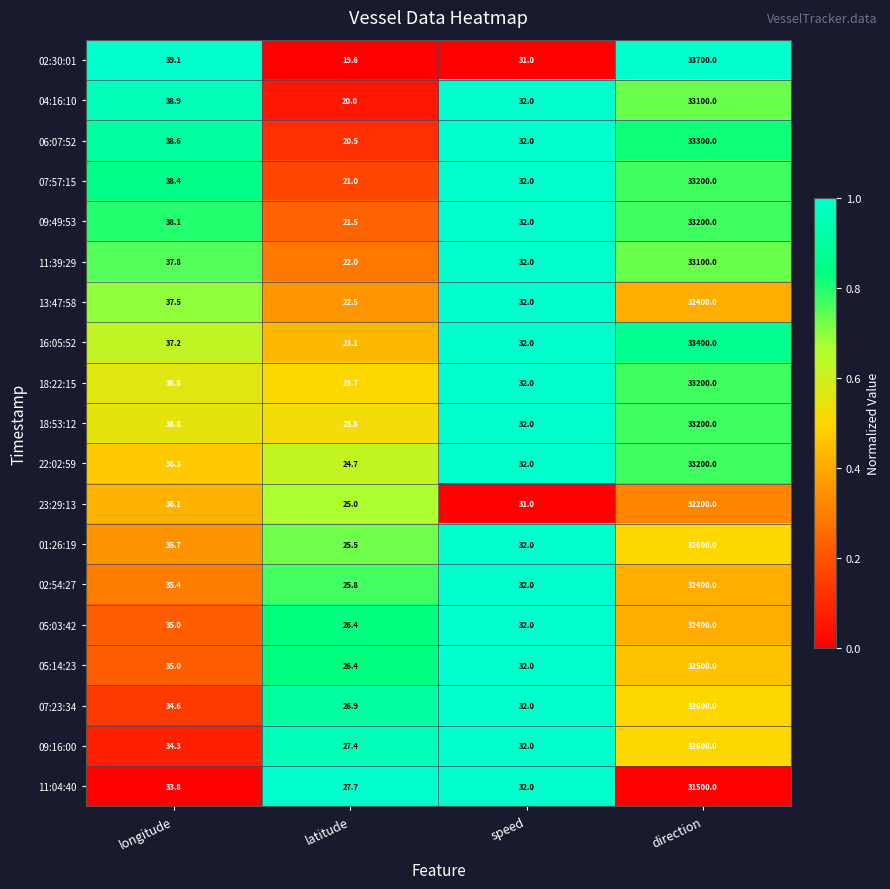

Where is 11:39:29 nearest to the value 16561?

longitude